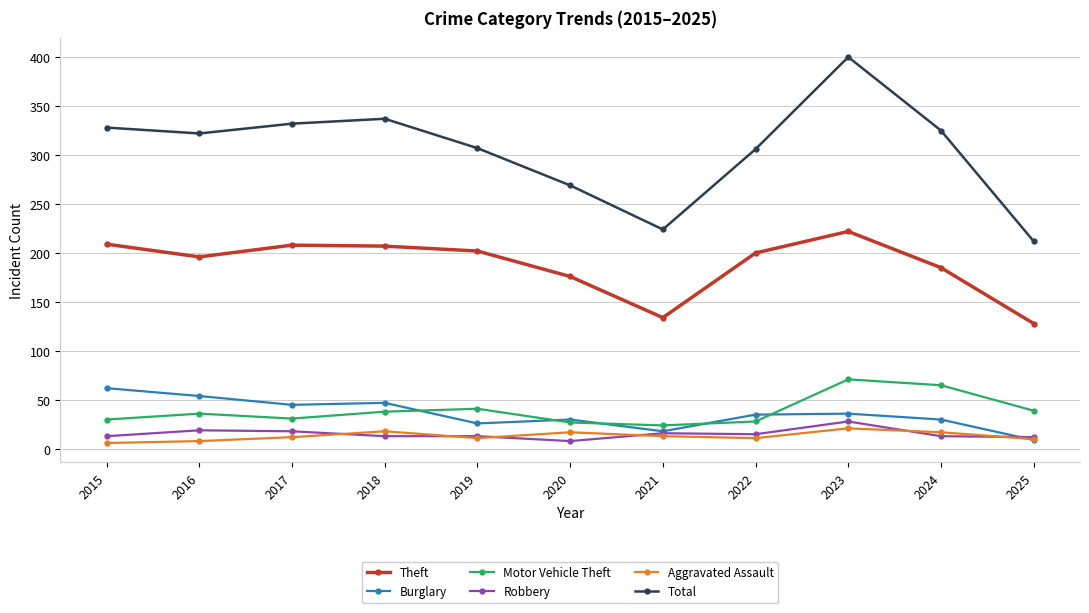

What is the value of the Robbery point at the 11th from the left?

12